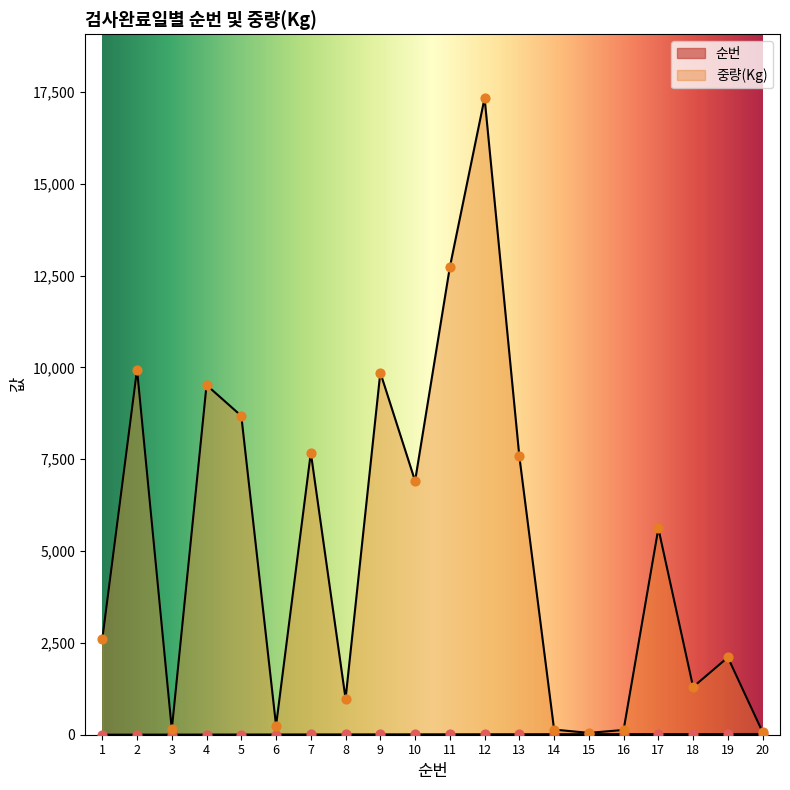

At how many categories does at least one series exceed 2520?

11